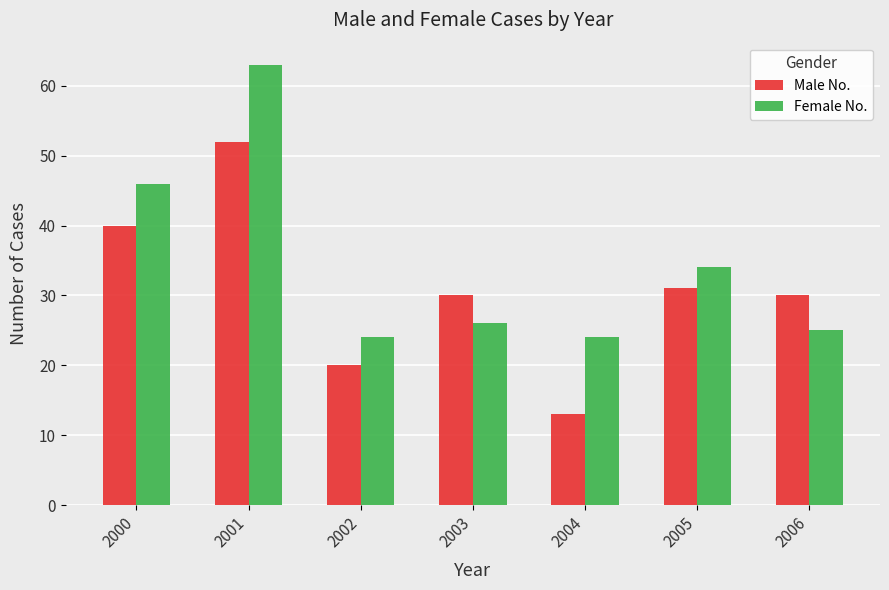

Reading left to right, transcribe all the data shown in this chart.

Male No.: 2000=40	2001=52	2002=20	2003=30	2004=13	2005=31	2006=30
Female No.: 2000=46	2001=63	2002=24	2003=26	2004=24	2005=34	2006=25